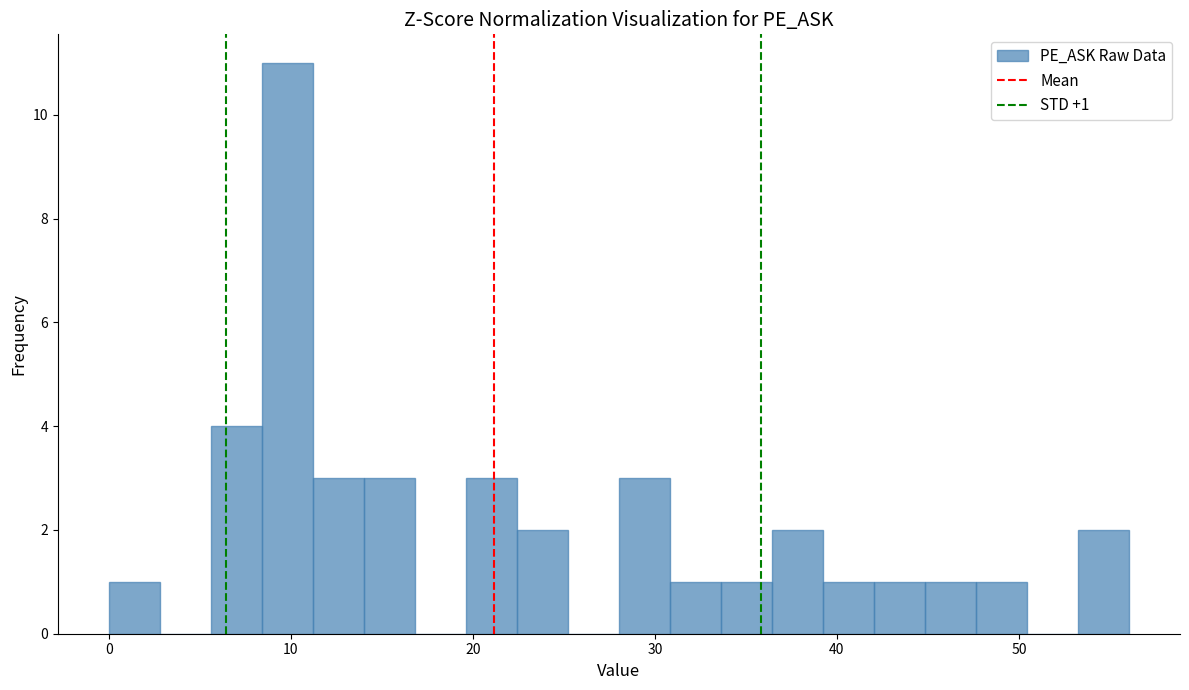

Read against the x-axis, roughly where is the centre of the tallest bar?

10